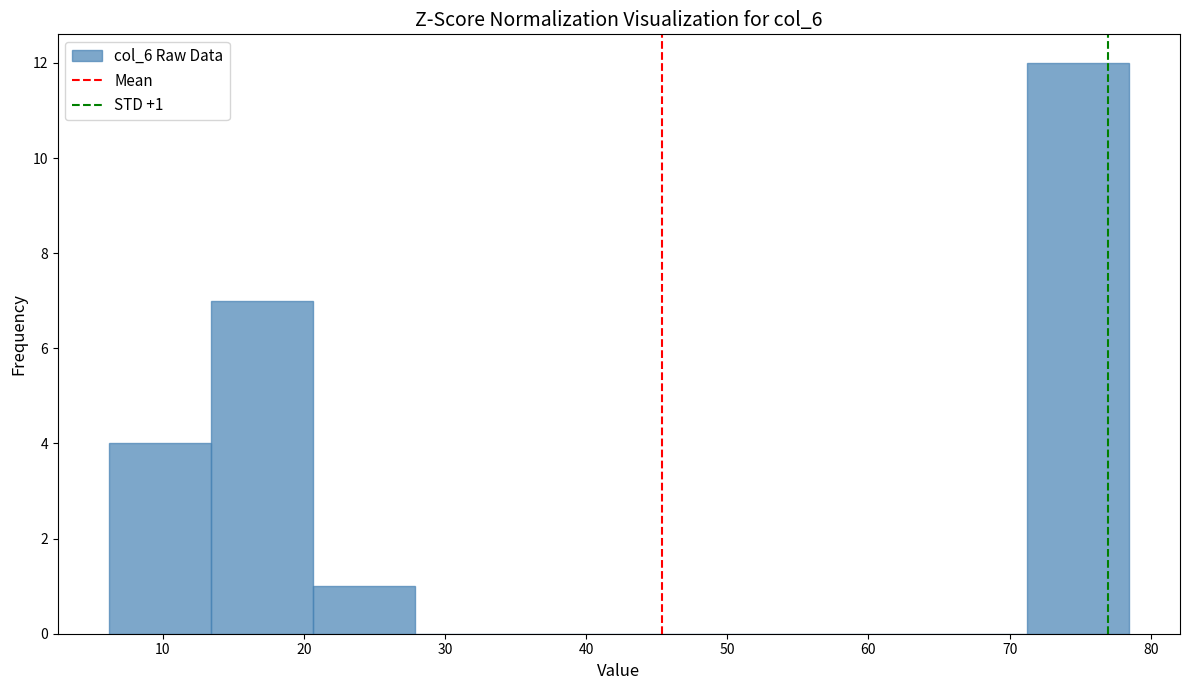

Which range on the x-axis has the tallest bar?

71 to 78